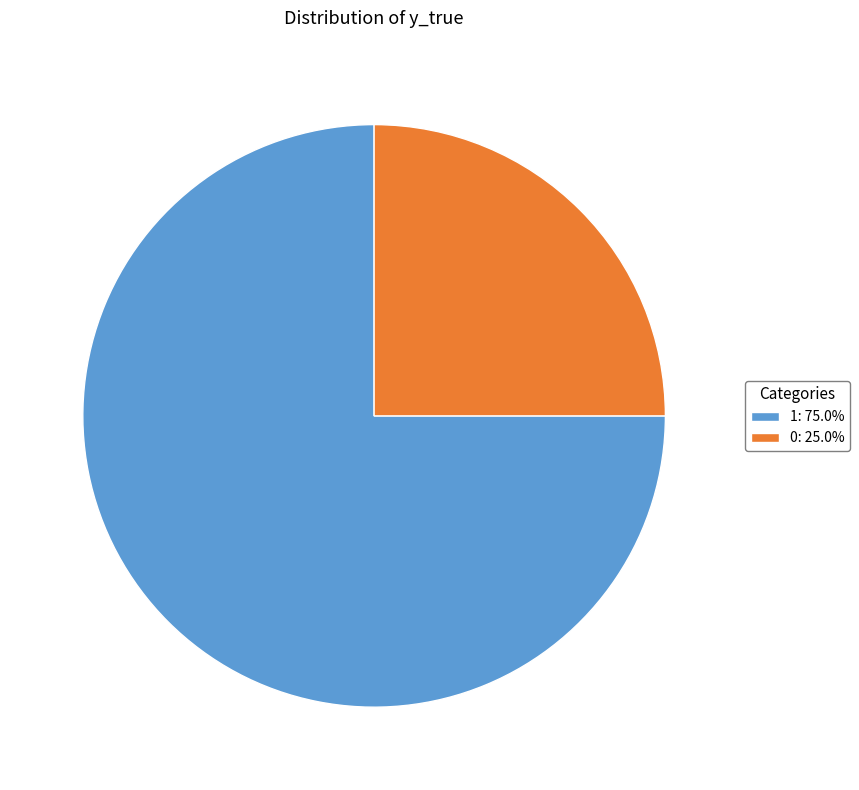

The 0 slice represents 25% of the pie. True or false?

True